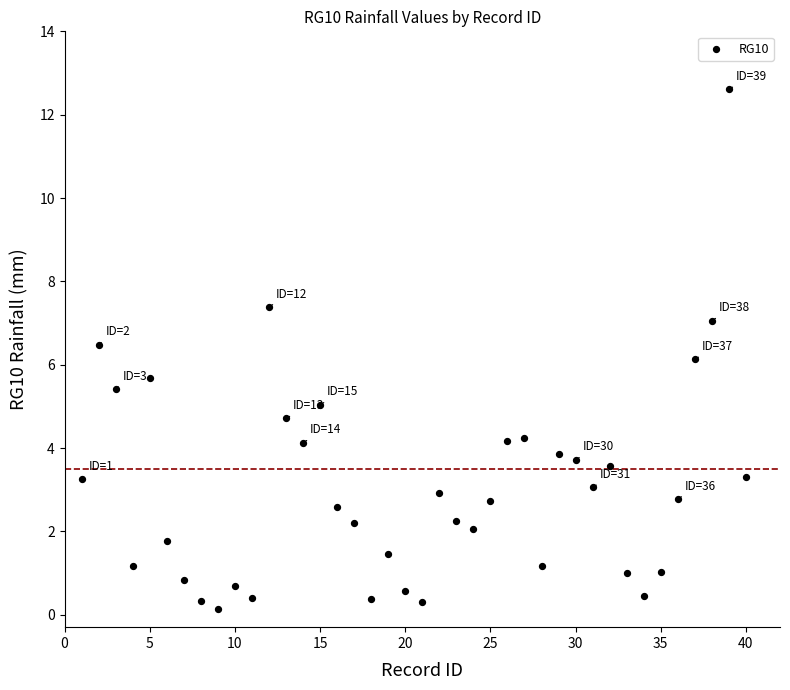

What is the range of Y values (max minus min)?

12.5